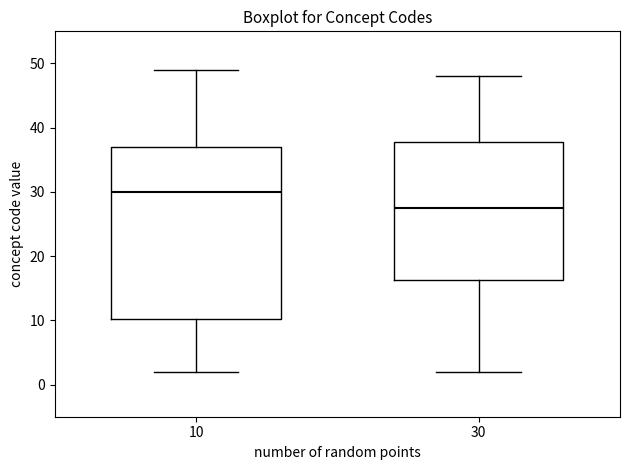

Where does the lower whisker of the box at x = 30 end on the y-axis? The values are not printed on the chart, so give them approximately, as read against the axis.

2